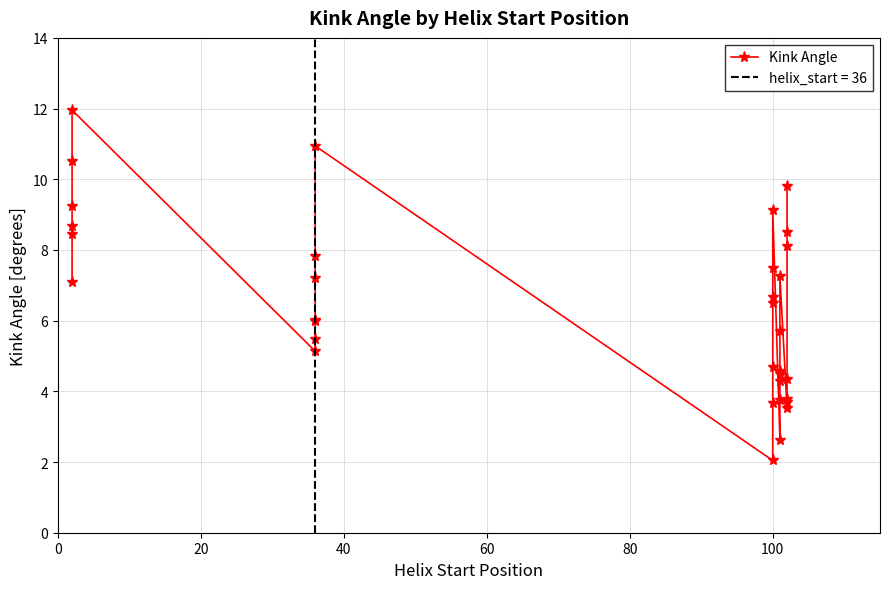

Reading right to left, list all the values displayed in this chart.

9.8	8.5	8.1	4.3	3.8	3.7	3.5	7.3	5.7	4.6	4.5	4.3	3.8	2.6	9.1	7.5	6.7	6.5	4.7	3.7	2.0	10.9	7.8	7.2	6.0	6.0	5.5	5.1	12.0	10.5	9.2	8.7	8.4	7.1